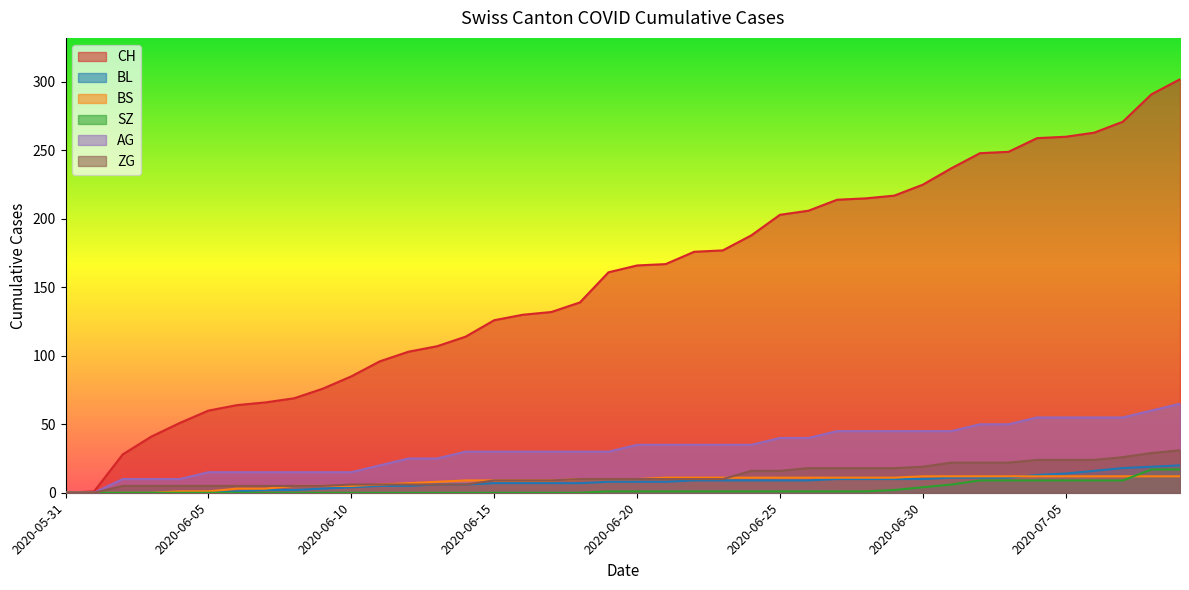

How many categories are shown in the chart?

40